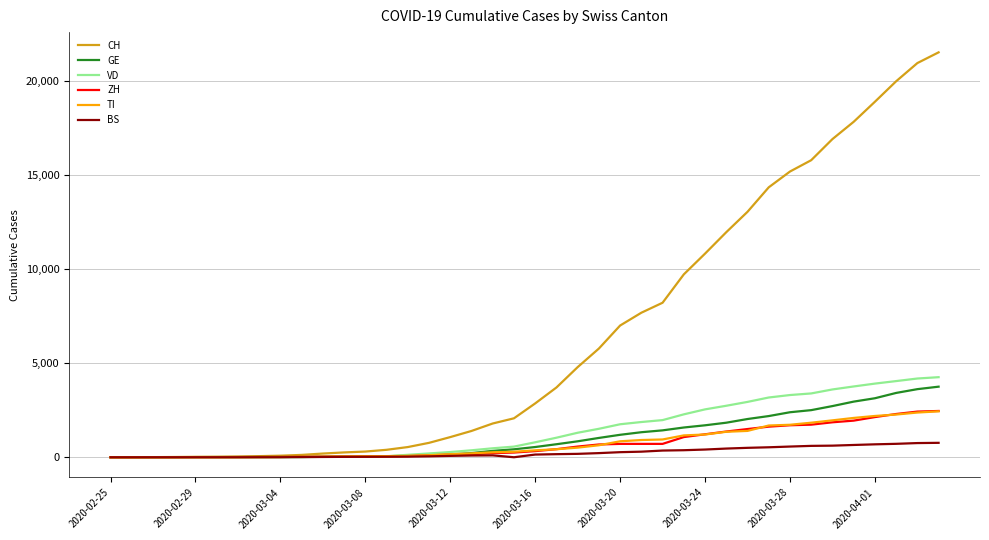

What is the average value of the GE series?

1062